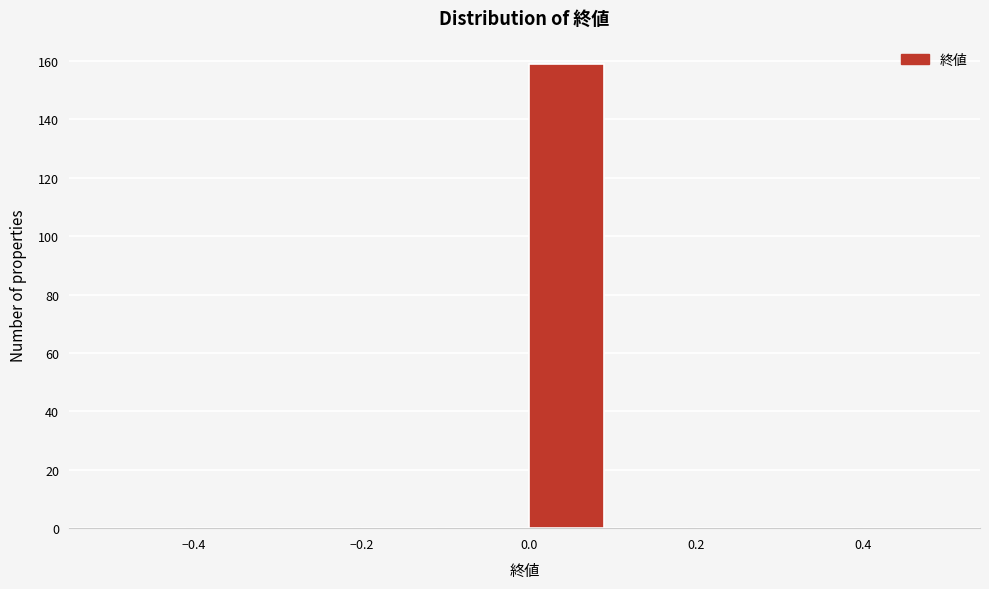

Over which range of the x-axis is the bar tallest?

0.0 to 0.1